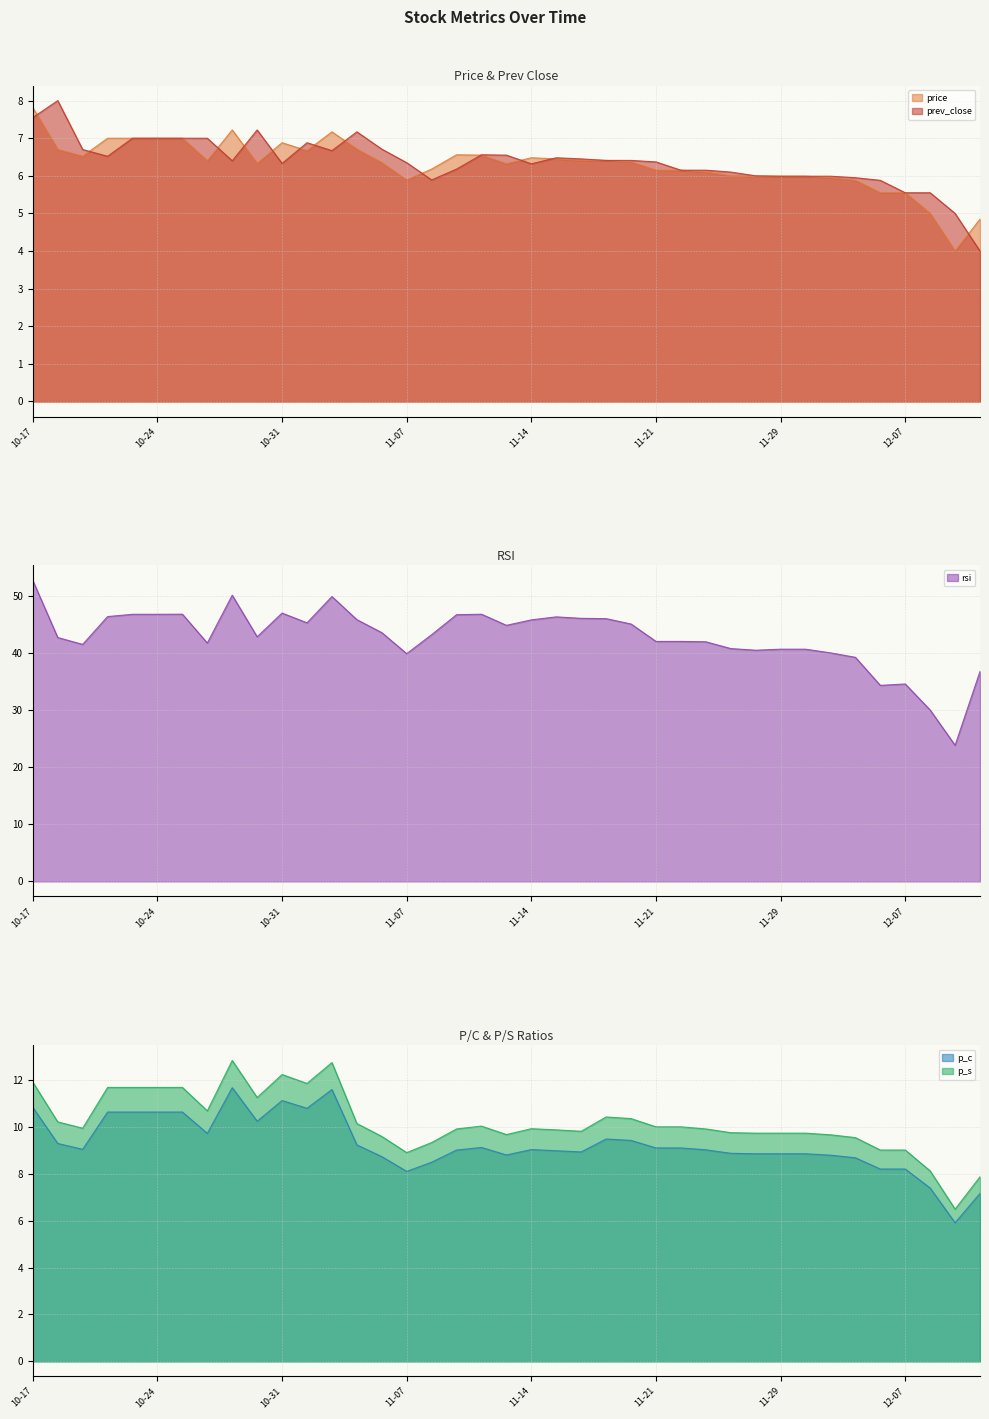

How many interior local valleys does the p_s series have?

8